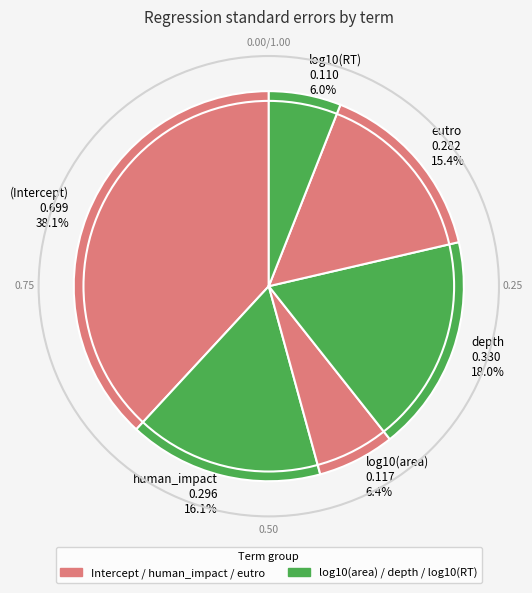

Combined, do depth and log10(area) account for over 50%?

No